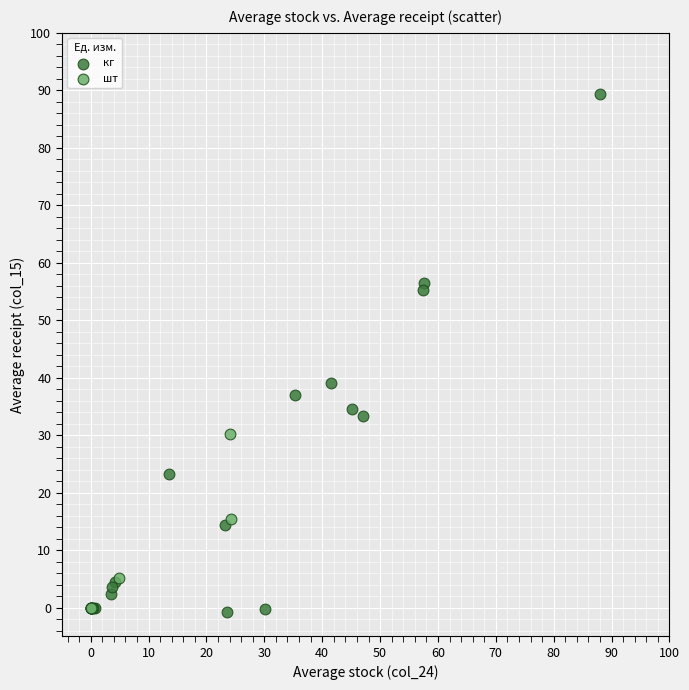

Which series has the widest spread of Y values?

кг